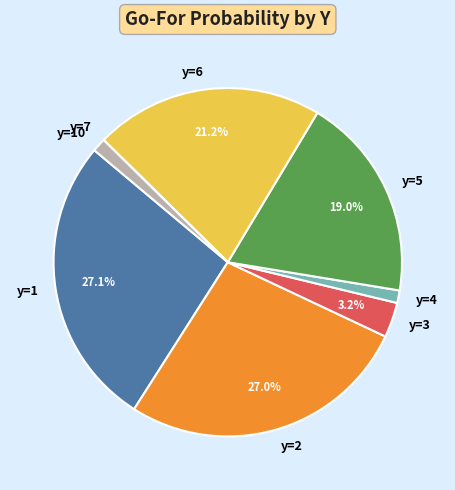

To the nearest percent, what portion does y=3 represent?

3%